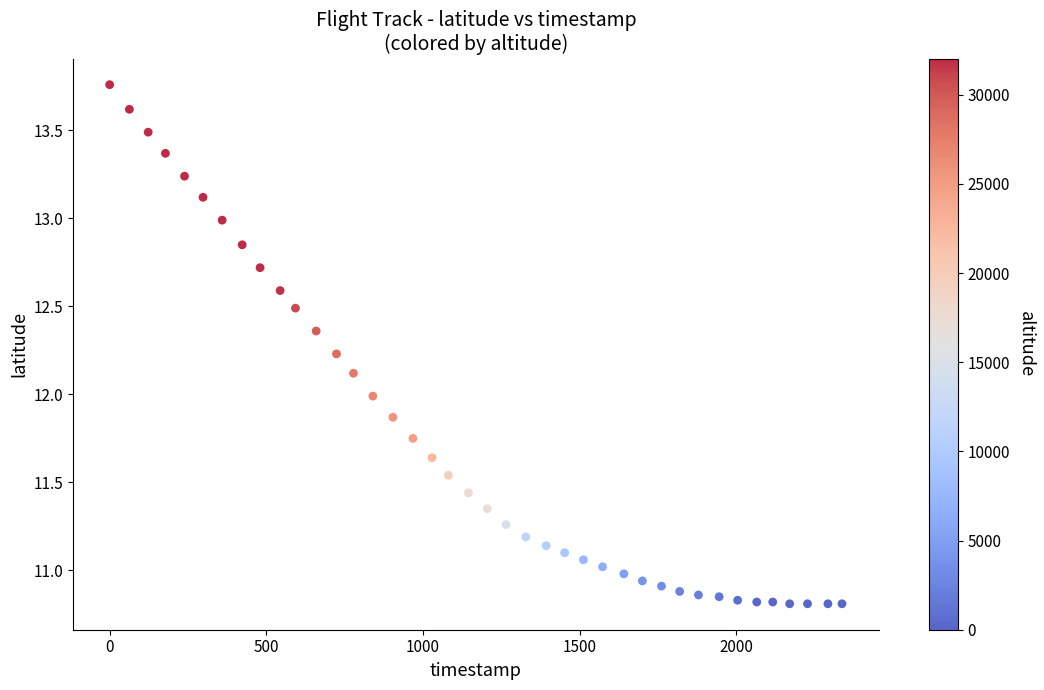

What is the range of X values (max minus min)?

2337.0